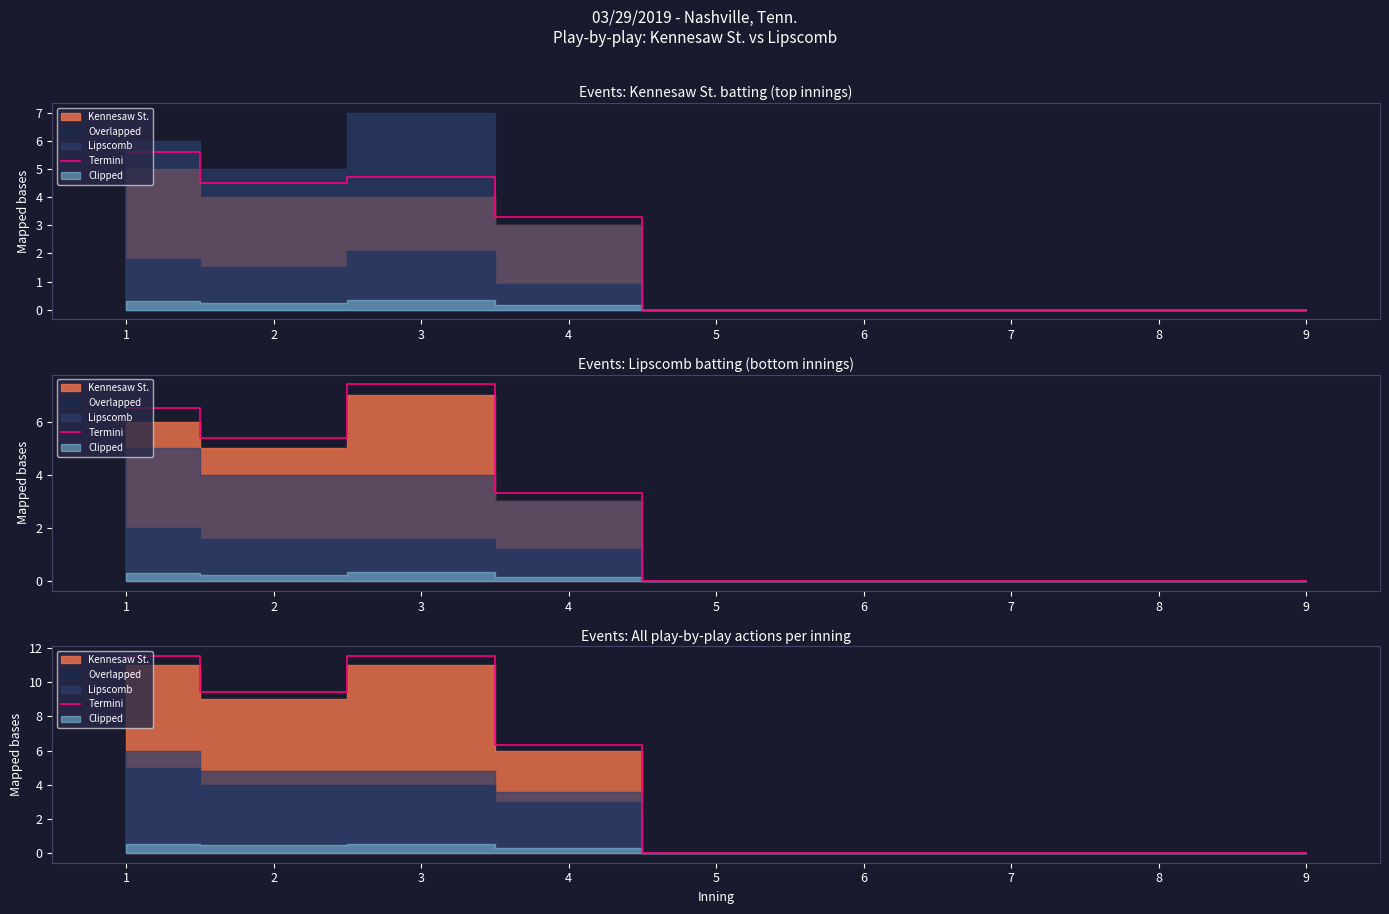

True or false: the data shows 0.0 at 6.

True